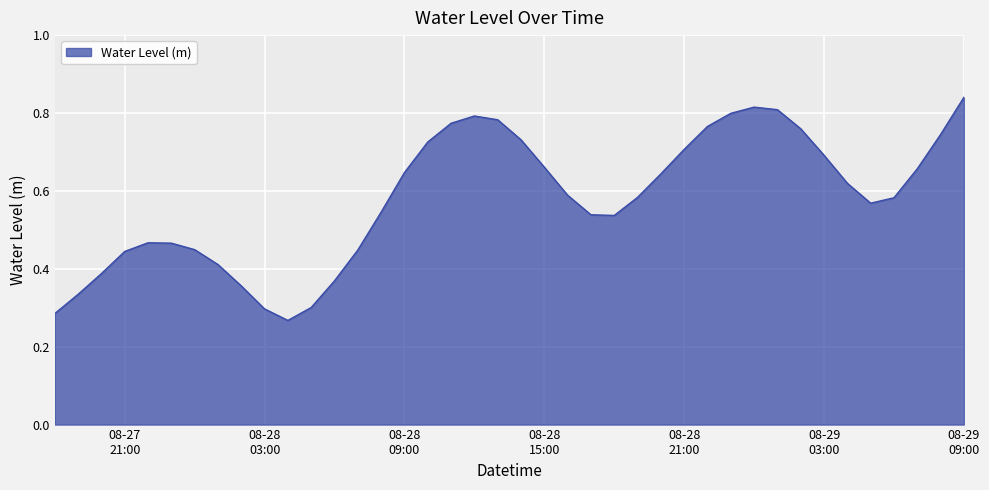

Count the number of data series in this chart.

1